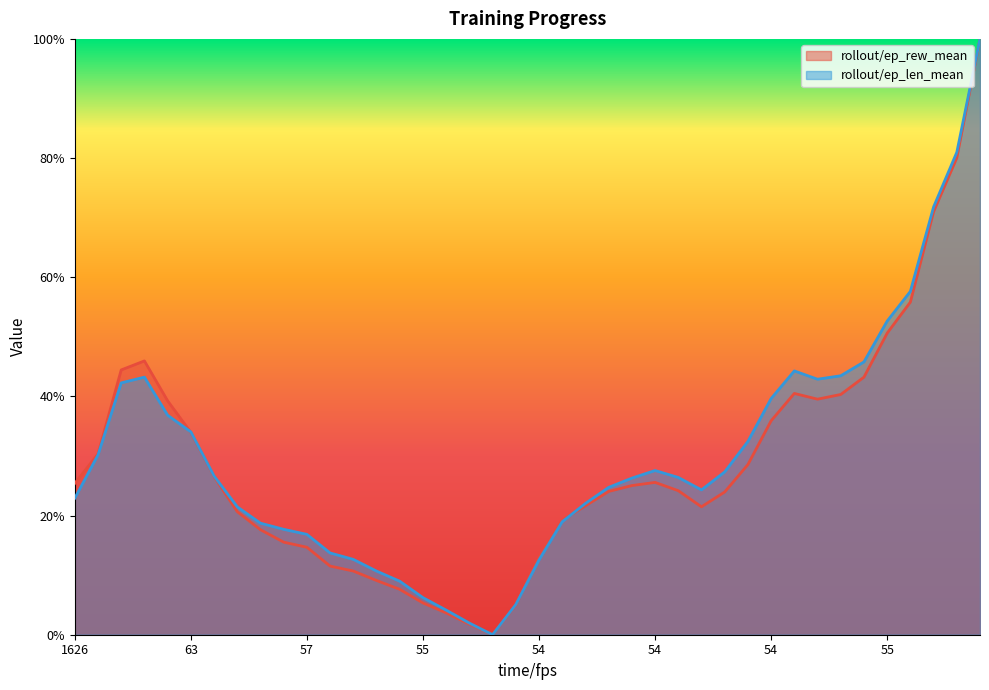

What are all the series names shown in the legend?

rollout/ep_rew_mean, rollout/ep_len_mean